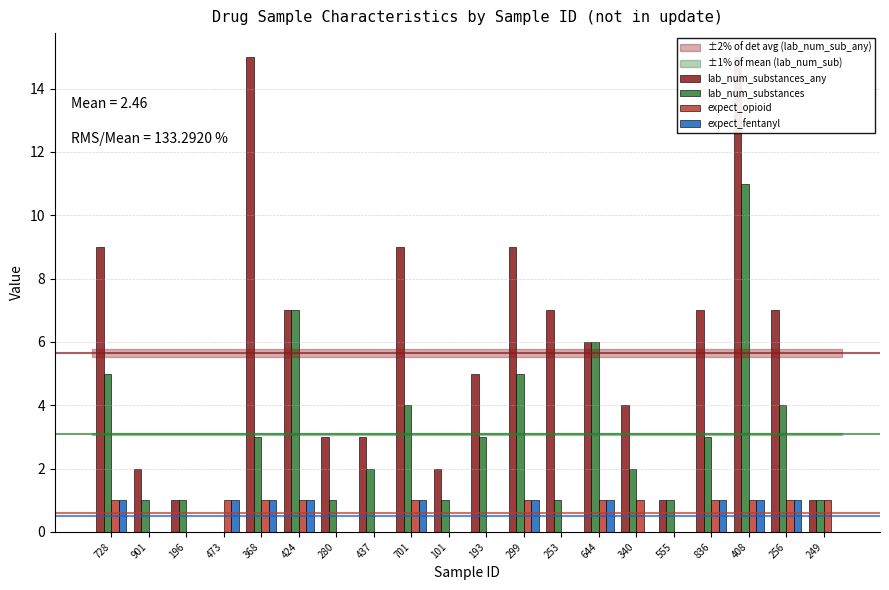

What is the difference between the lab_num_substances values at 256 and 424?

3